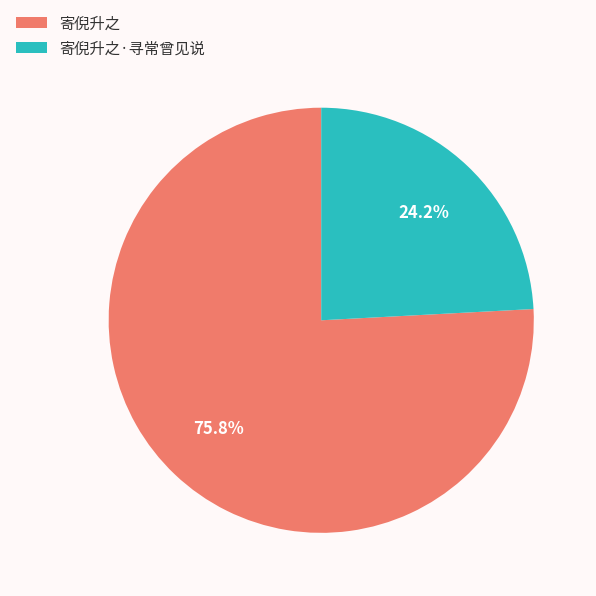

To the nearest percent, what portion does 寄倪升之 represent?

76%